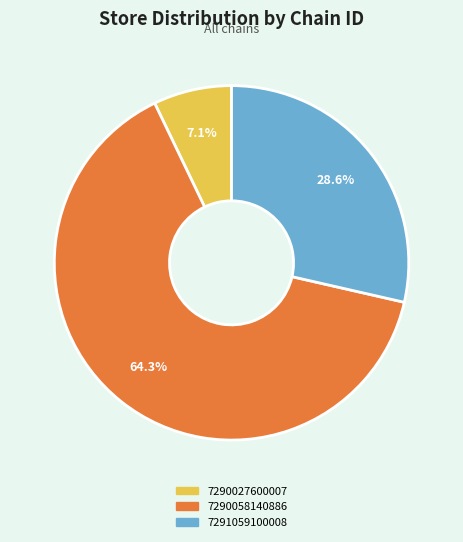

True or false: 7290027600007 accounts for 7% of the total.

True